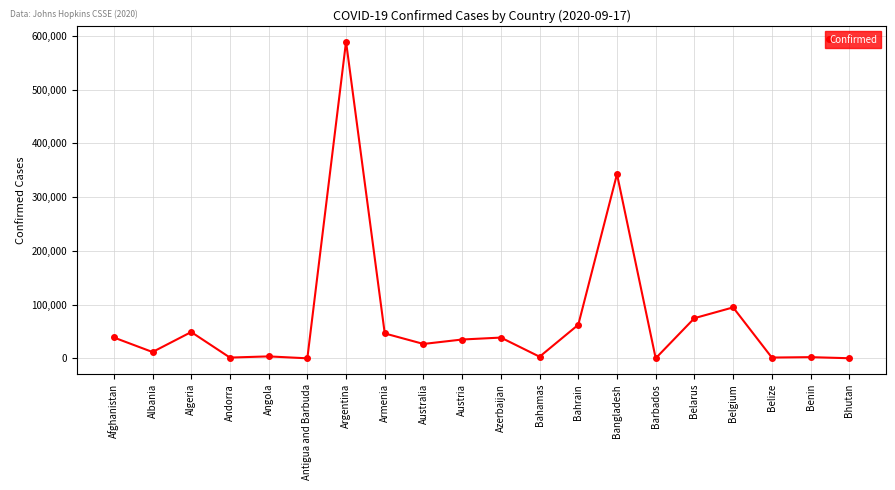

What is the sum of the values at Albania and Algeria?

60782